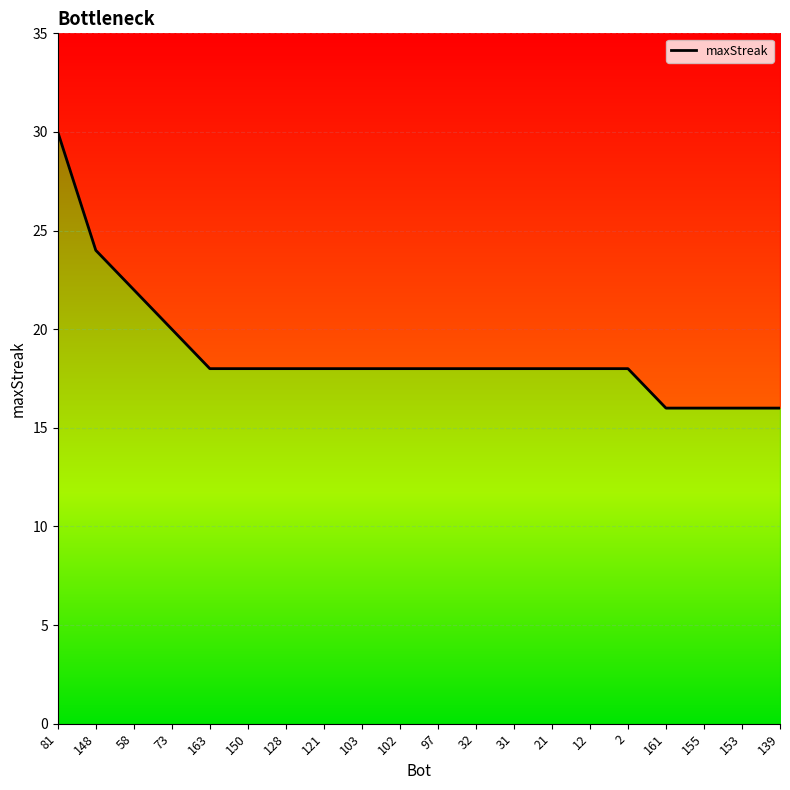

Reading left to right, list all the values displayed in this chart.

81=30	148=24	58=22	73=20	163=18	150=18	128=18	121=18	103=18	102=18	97=18	32=18	31=18	21=18	12=18	2=18	161=16	155=16	153=16	139=16